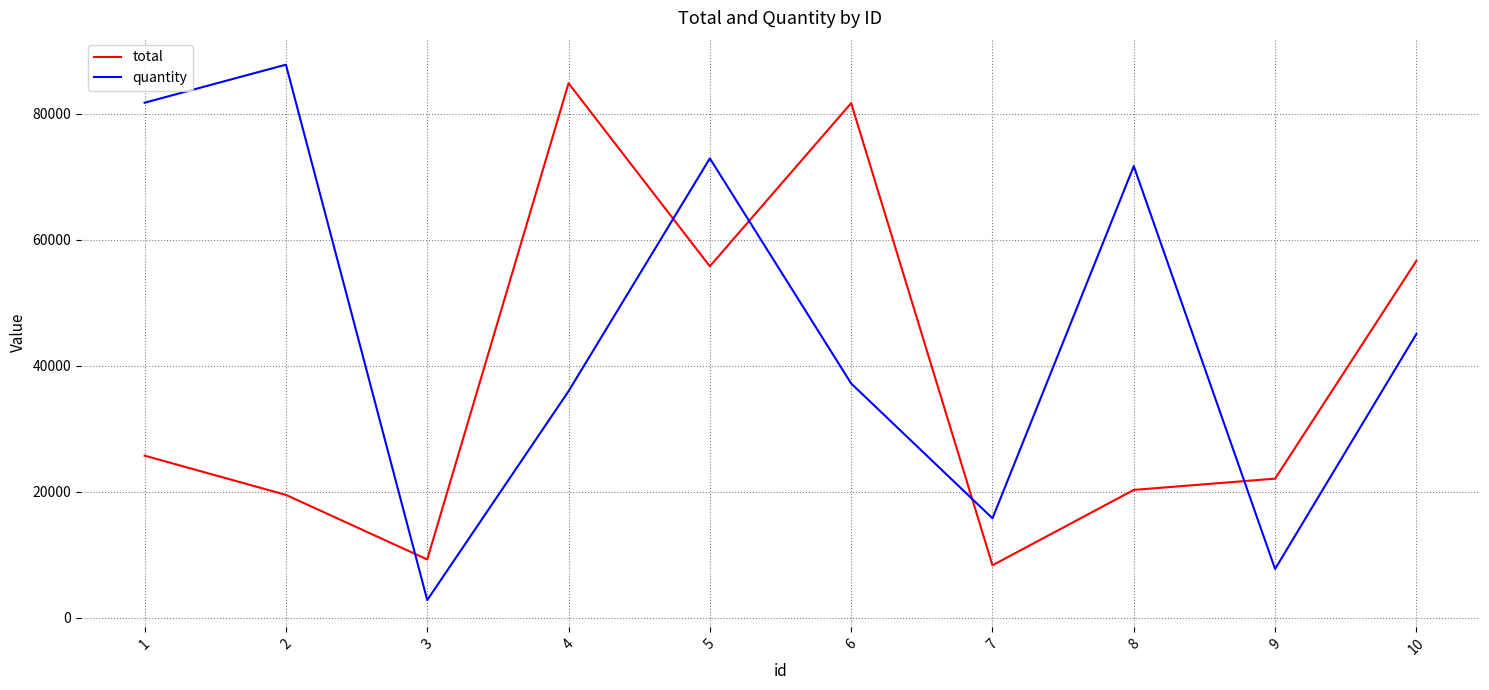

What is the difference between the maximum and second lowest values in the quantity series?

80027